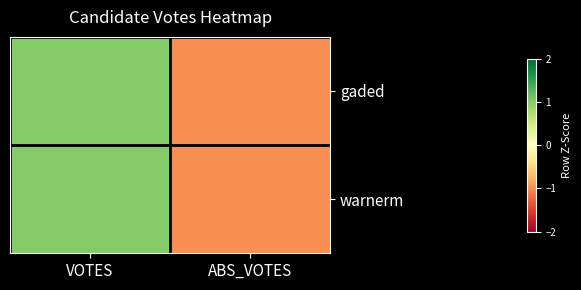

At which category is the sum across all series the highest?

VOTES